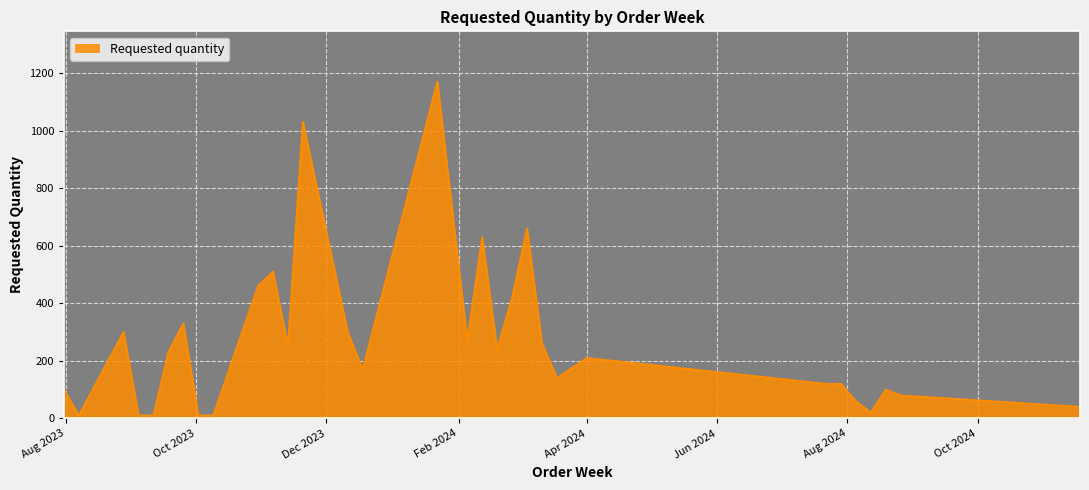

True or false: there are more than 1 points higher than both neighbors.

True